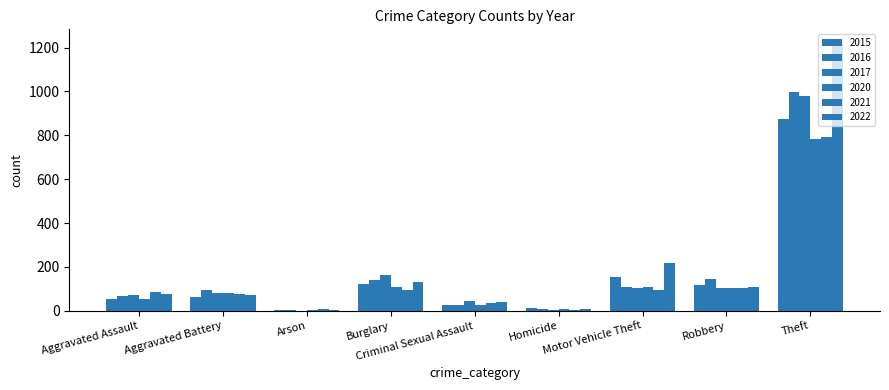

List the series in order of their peak value, lowest first.

2020, 2021, 2015, 2017, 2016, 2022